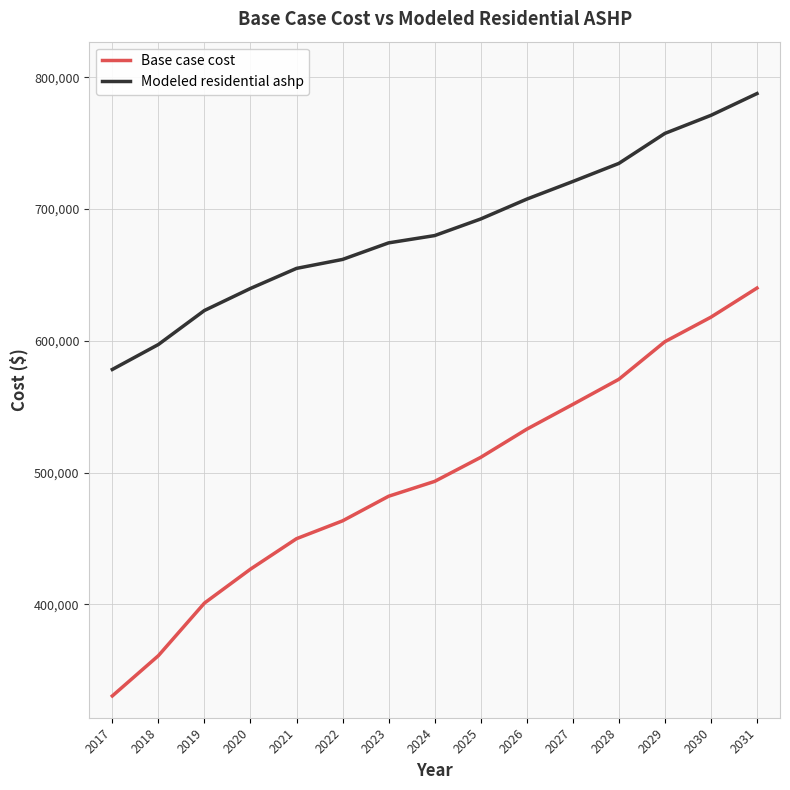

List the labels in order of Modeled residential ashp value, smallest first.

2017, 2018, 2019, 2020, 2021, 2022, 2023, 2024, 2025, 2026, 2027, 2028, 2029, 2030, 2031